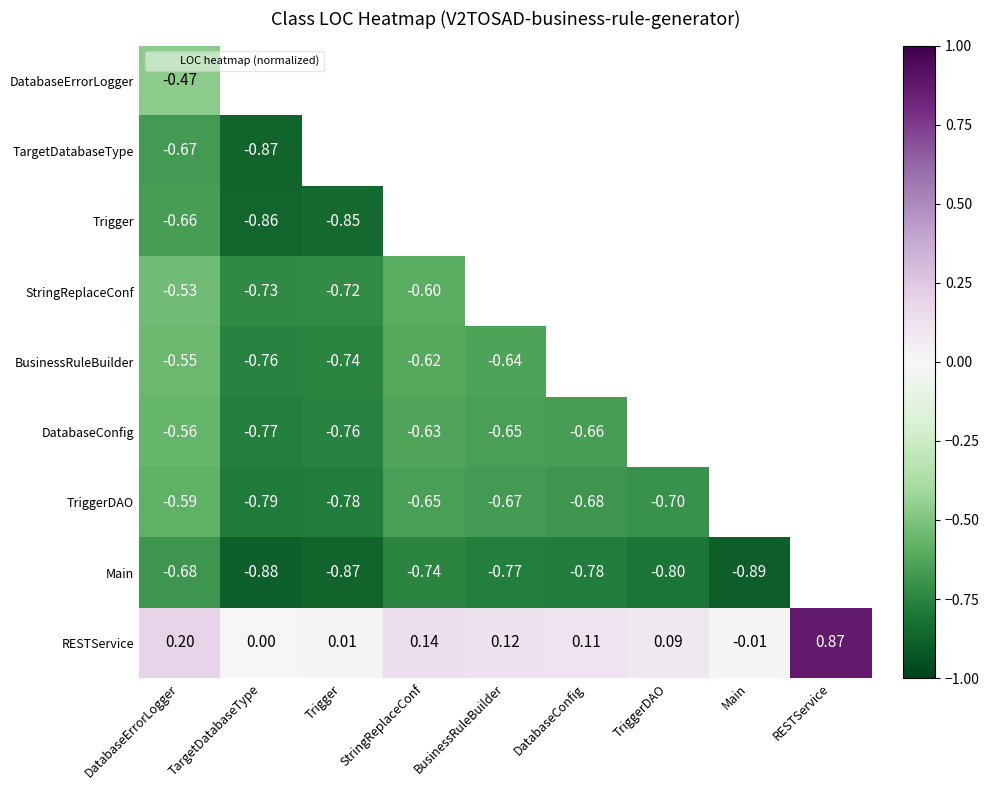

Which series has the largest range (max minus min)?

RESTService